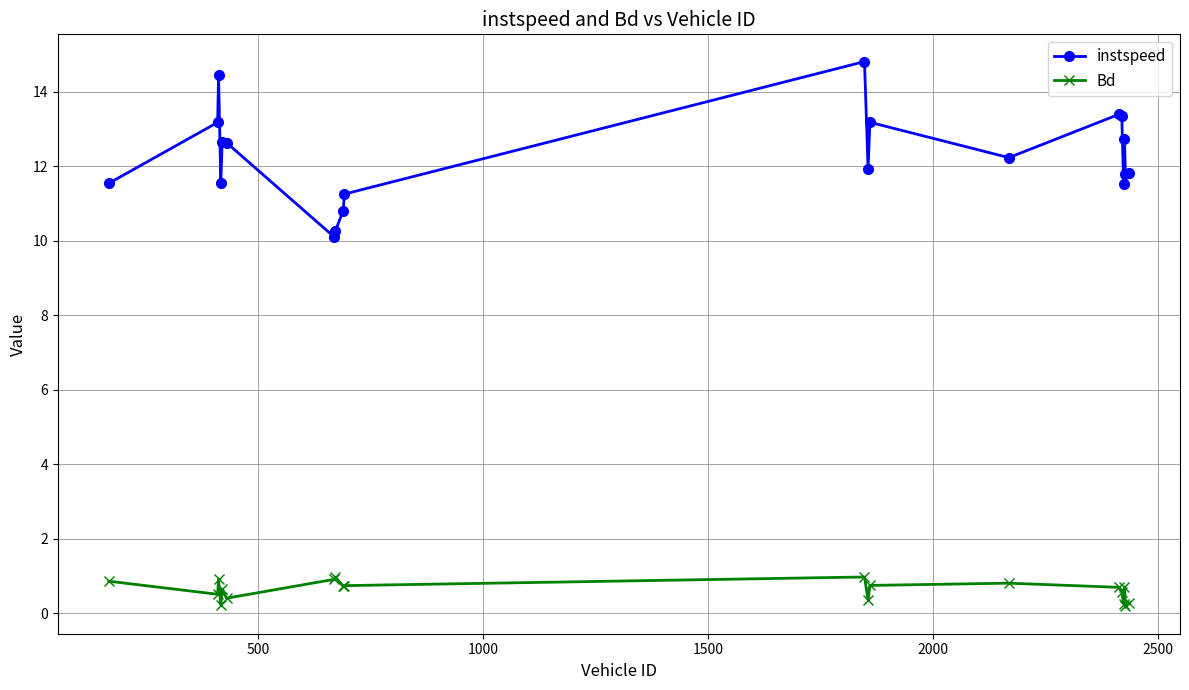

How many data points in instspeed are less than 12?

10